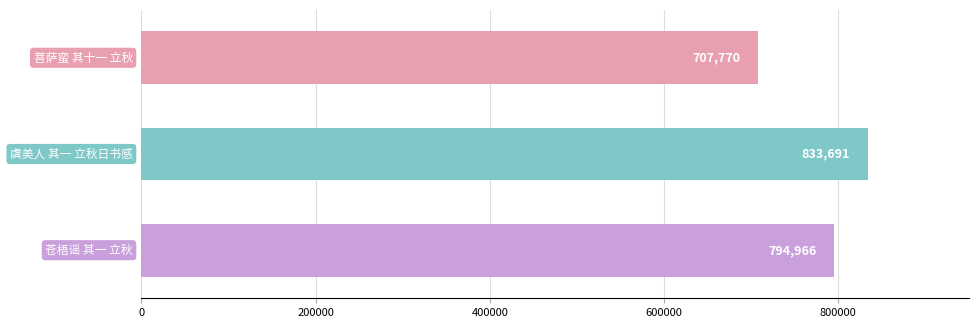

Does the chart contain stacked bars?

No